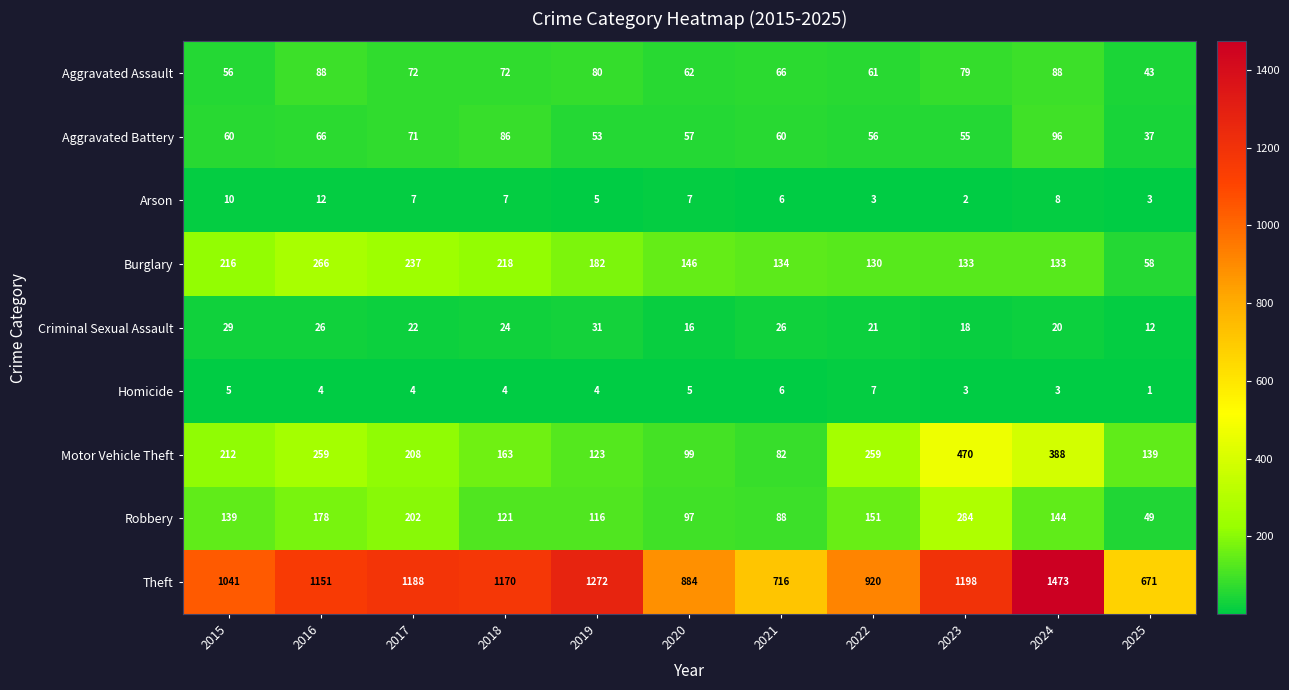

How many Arson values are between 3 and 8?

8